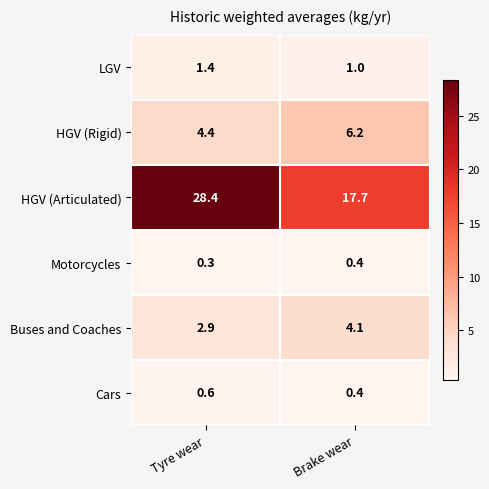

What is the difference between the maximum and minimum values in the HGV (Articulated) series?

10.7